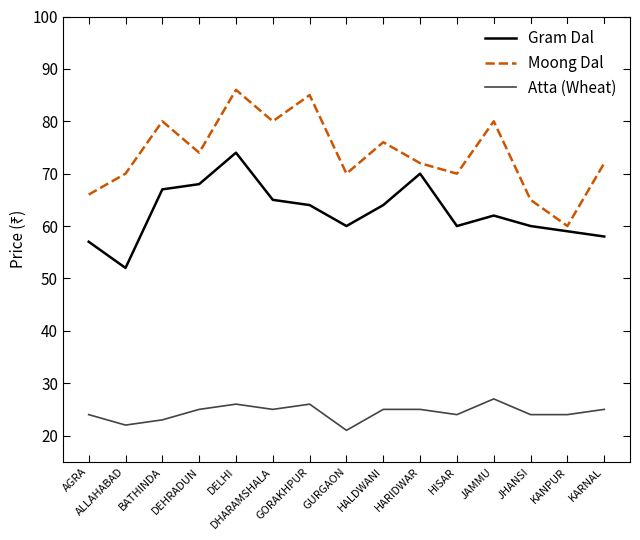

Is the value of Gram Dal at JAMMU greater than the value of Atta (Wheat) at ALLAHABAD?

Yes